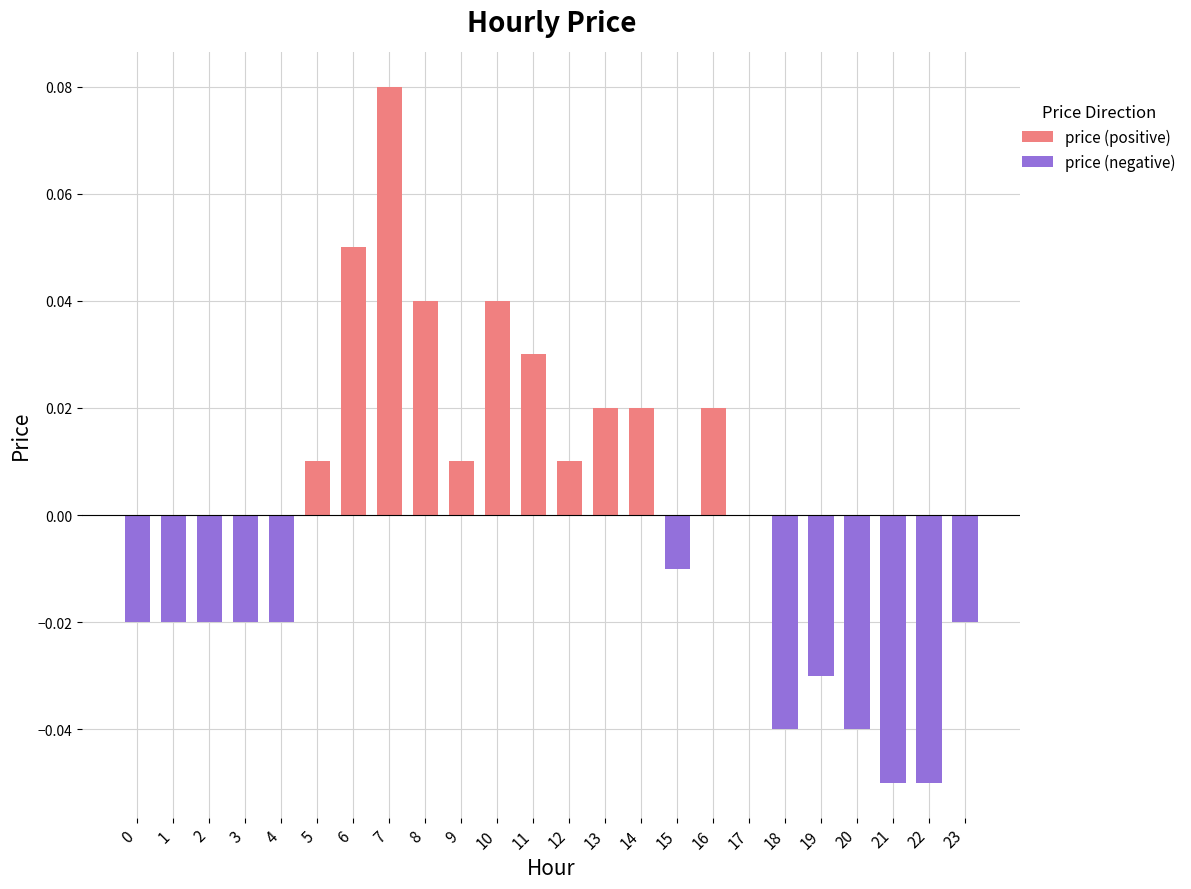

The value of price (negative) at 4 is -0.0. True or false?

False